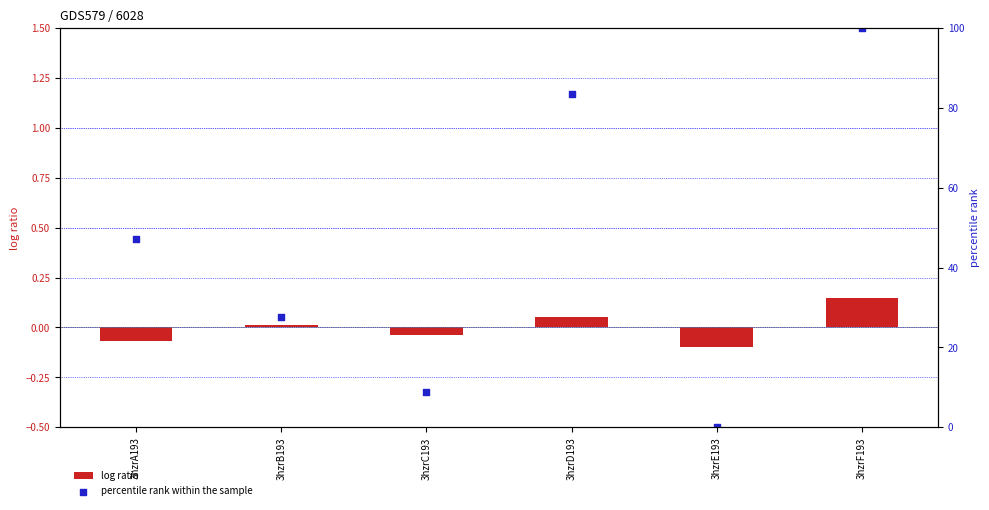

Which series has the largest total across all categories?

percentile rank within the sample